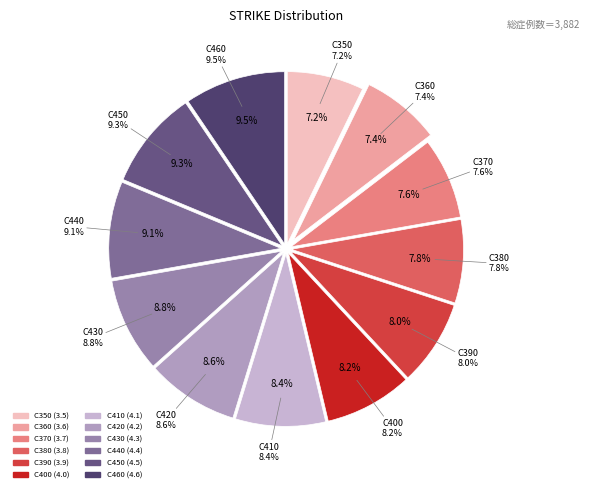

Combined, what portion of the pie is C420 and C430?

17.5%